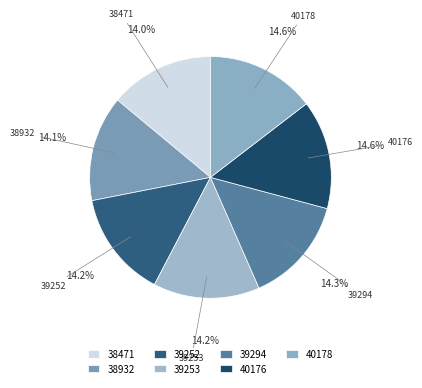

To the nearest percent, what is the difference between the largest and smallest slice percentages?

1%